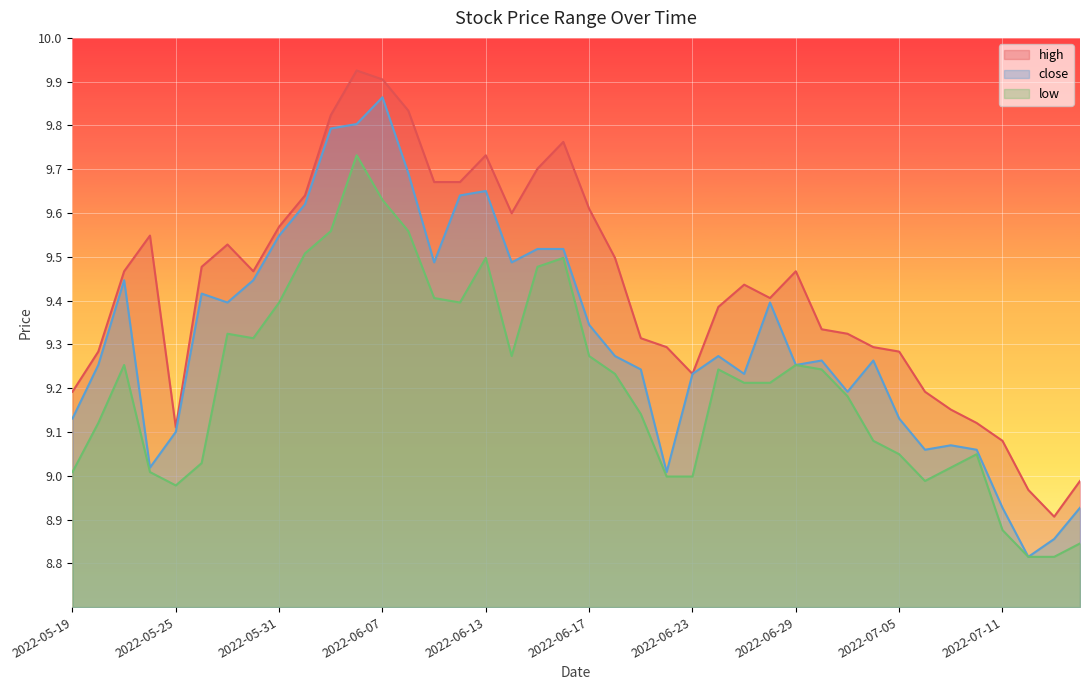

At 2022-06-21, list the series in order from smallest to largest.

low, close, high